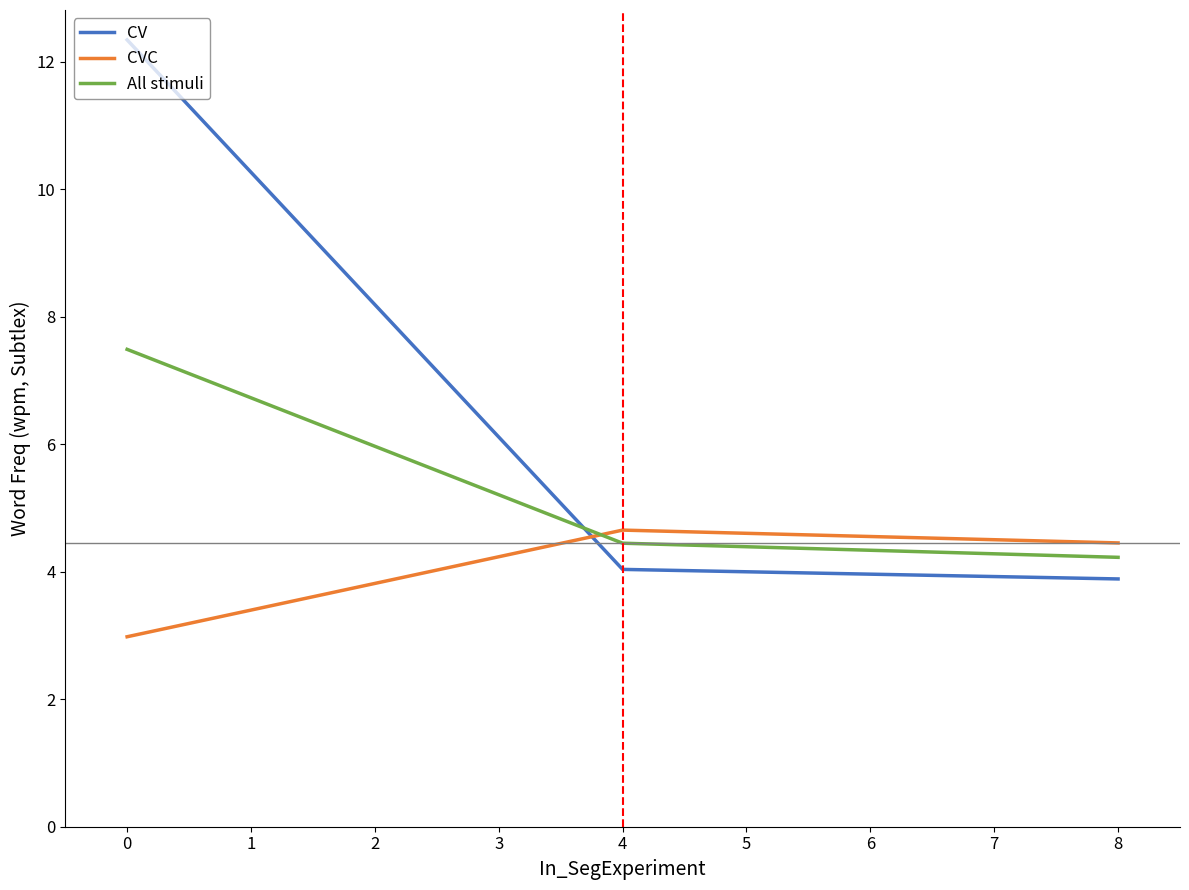

What value does the CV series have at 0?

12.3